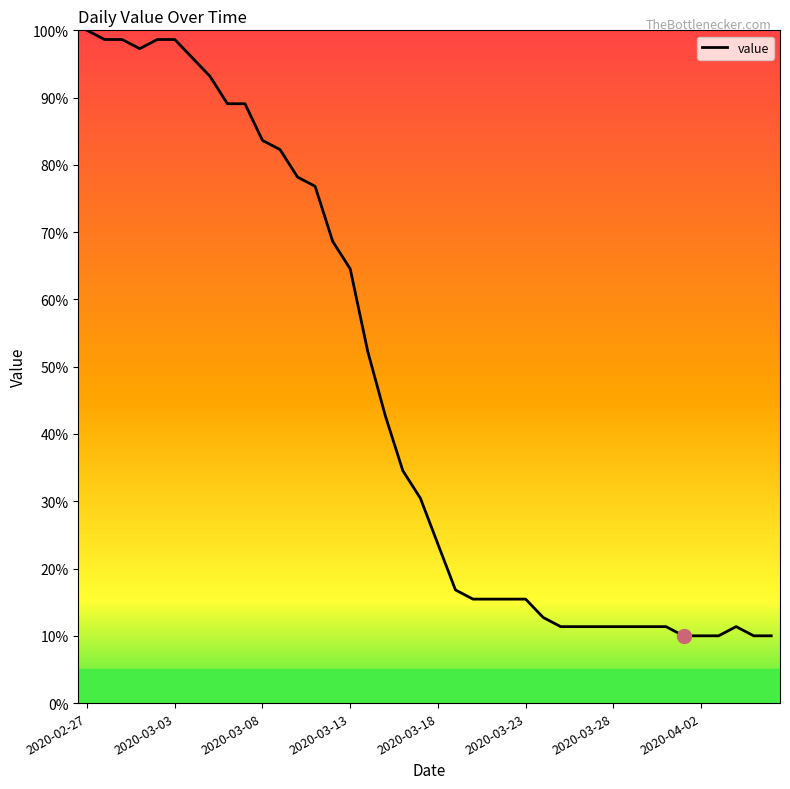

What is the minimum value shown in the chart?

10.0